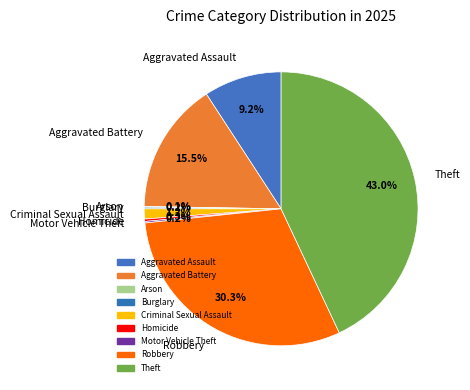

To the nearest percent, what percentage of the pie is Theft?

43%